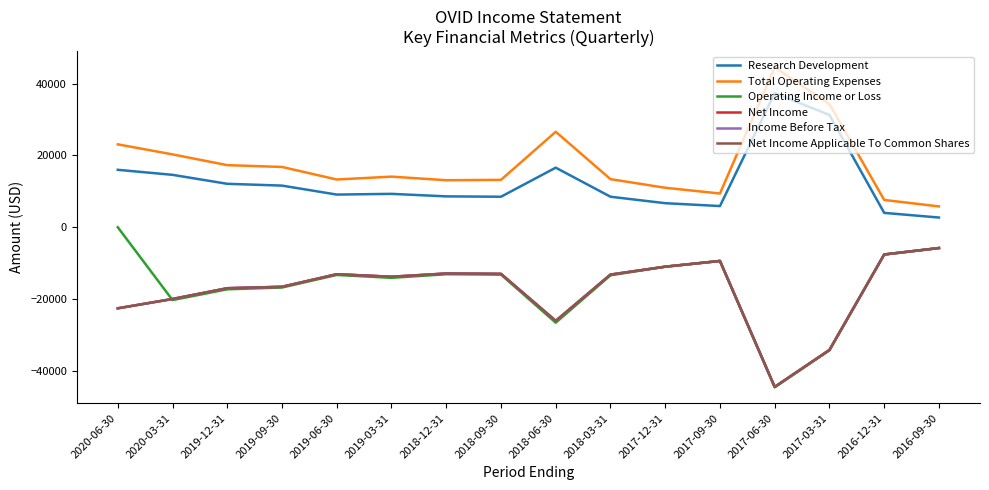

Which series has the largest total across all categories?

Total Operating Expenses